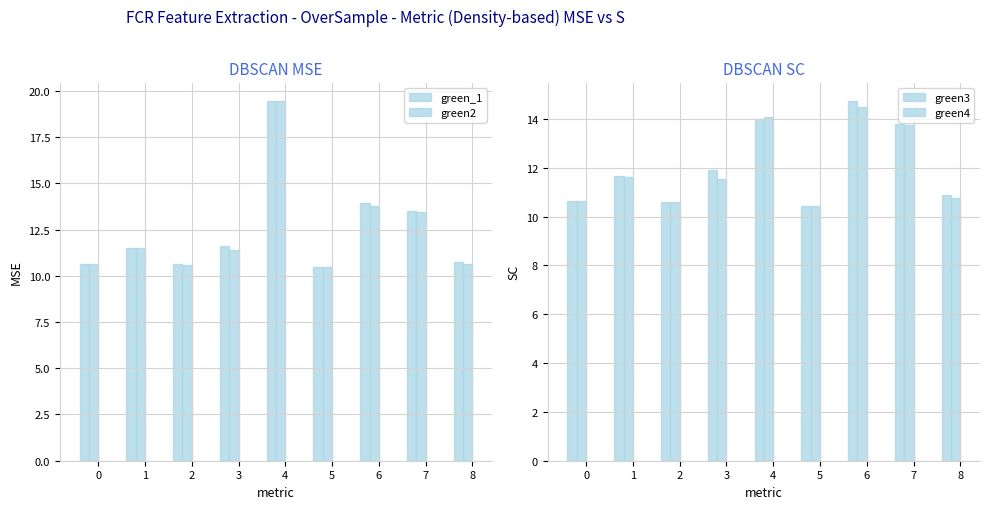

What is the difference between the second highest and second lowest values in the green2 series?

3.2